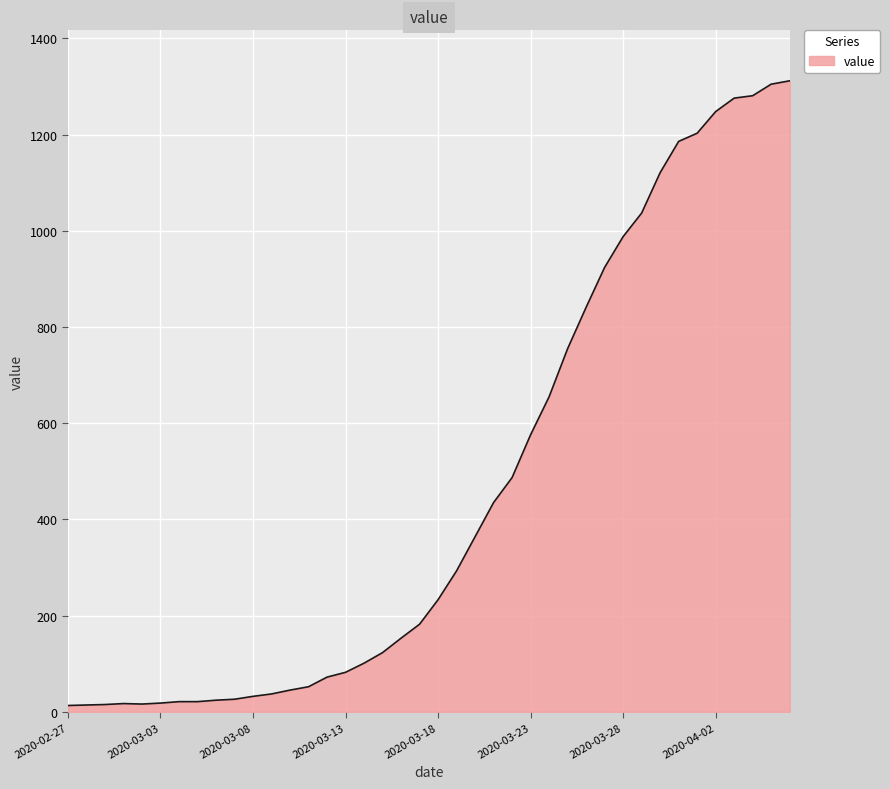

How many lines are shown in the chart?

1